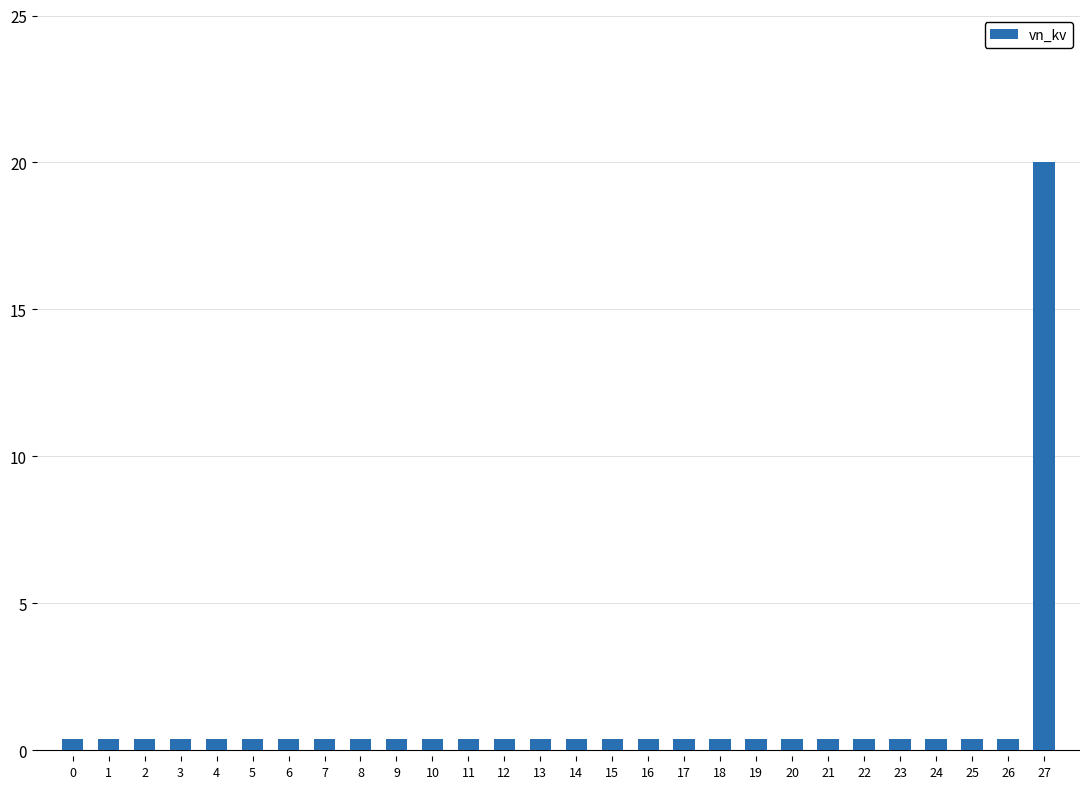

What is the average value?

1.1